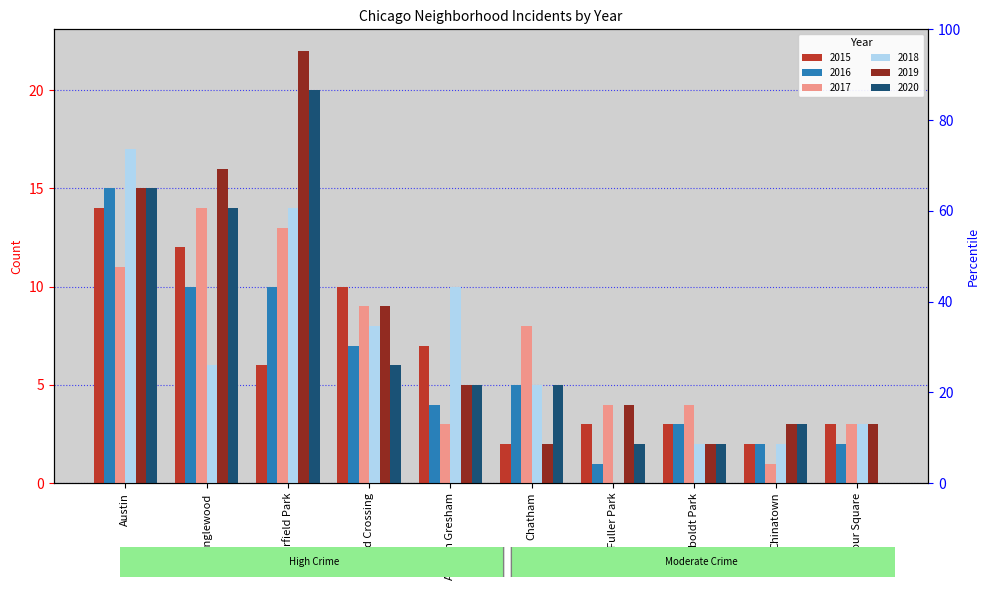

At which category is the sum across all series the highest?

Austin